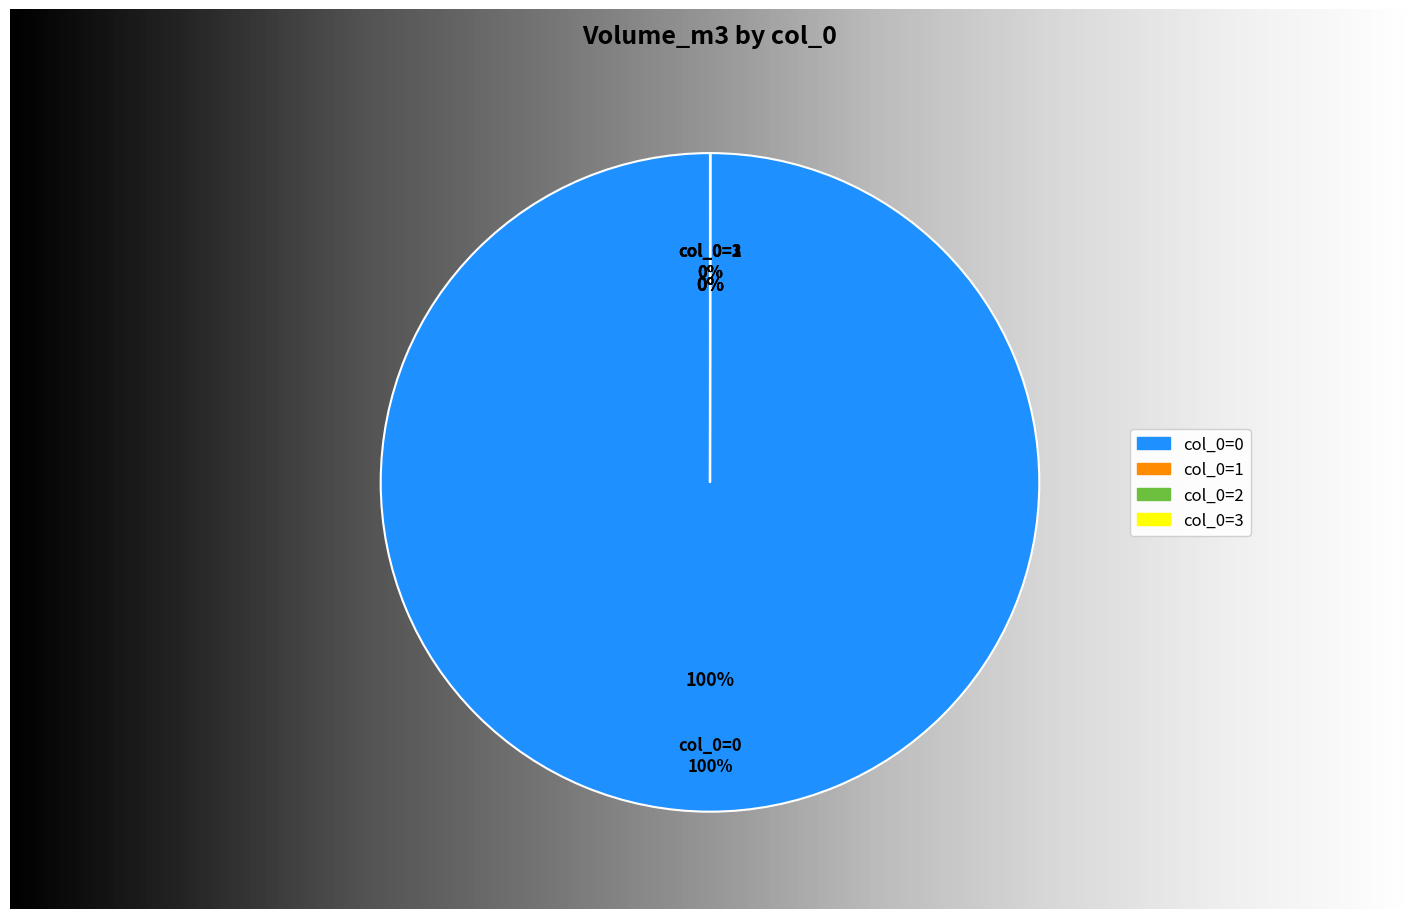

What portion of the pie excludes 2?

100.0%